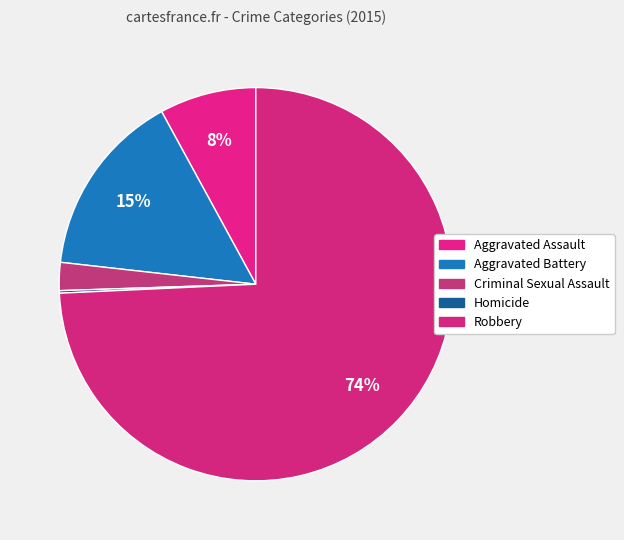

What portion of the pie excludes Robbery?

25.7%